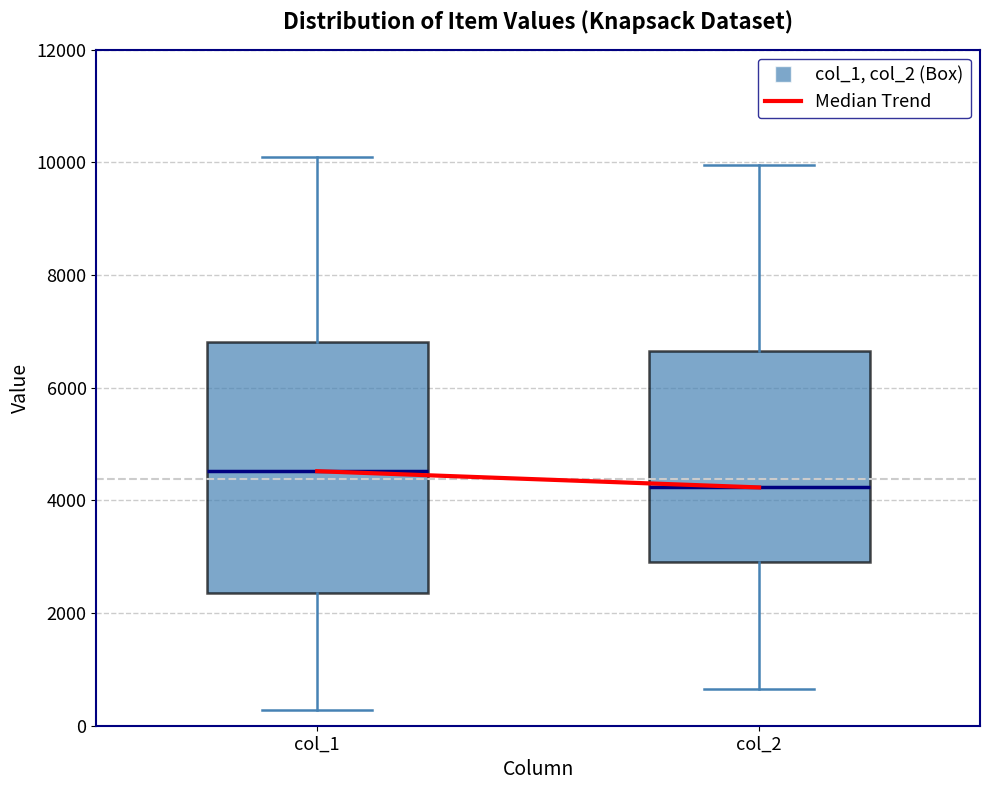

Which box's median line is the lowest?

col_2